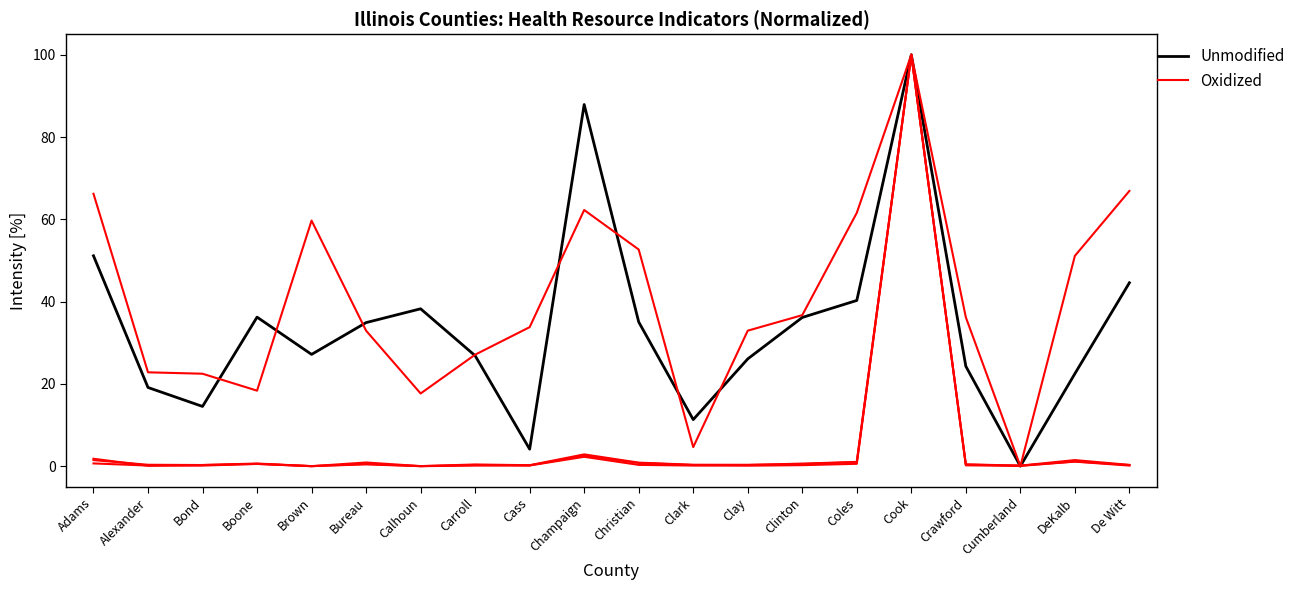

At Clark, list the series in order from smallest to largest.

Oxidized, Unmodified